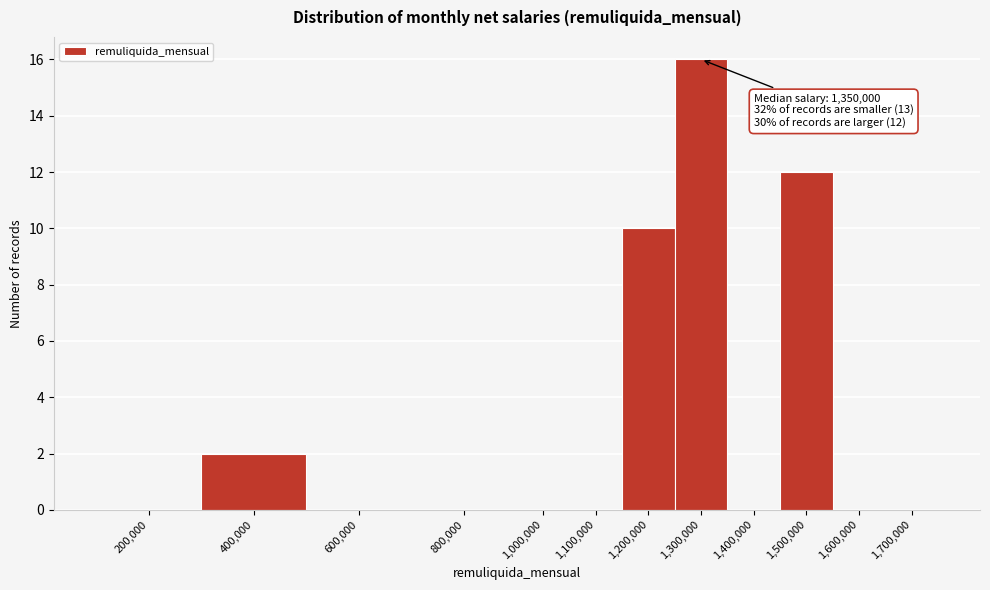

Reading left to right, extract all data points from this chart.

200,000=0	400,000=2	600,000=0	800,000=0	1,000,000=0	1,100,000=0	1,200,000=10	1,300,000=16	1,400,000=0	1,500,000=12	1,600,000=0	1,700,000=0